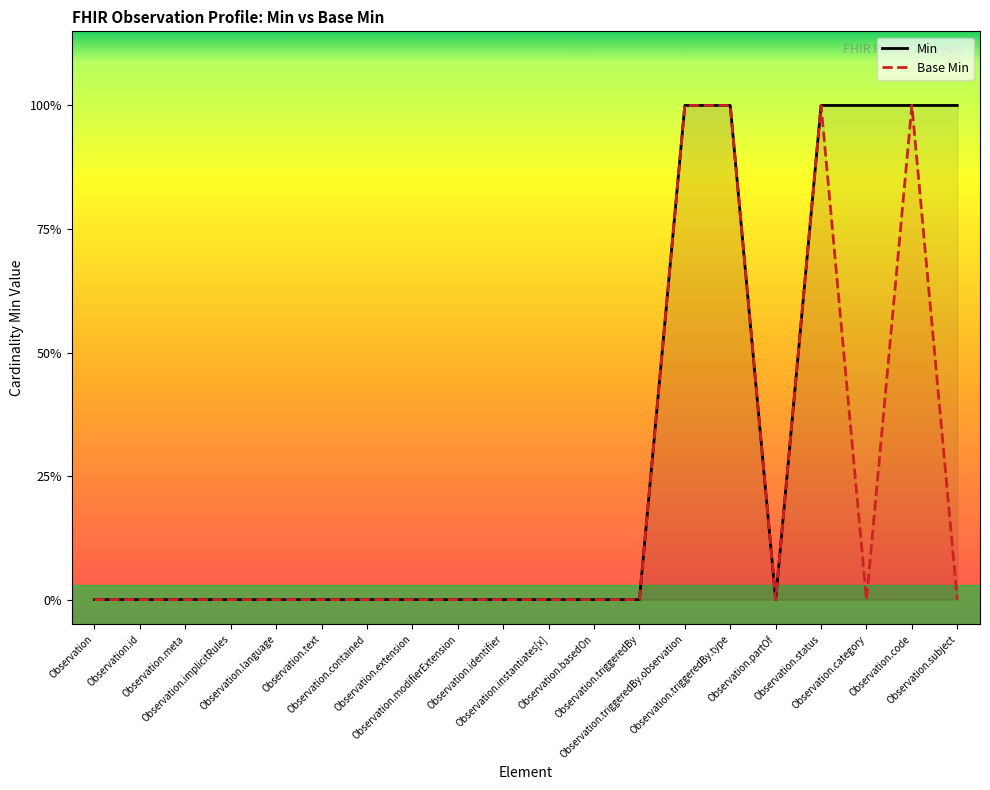

How many data points does each series have?

20